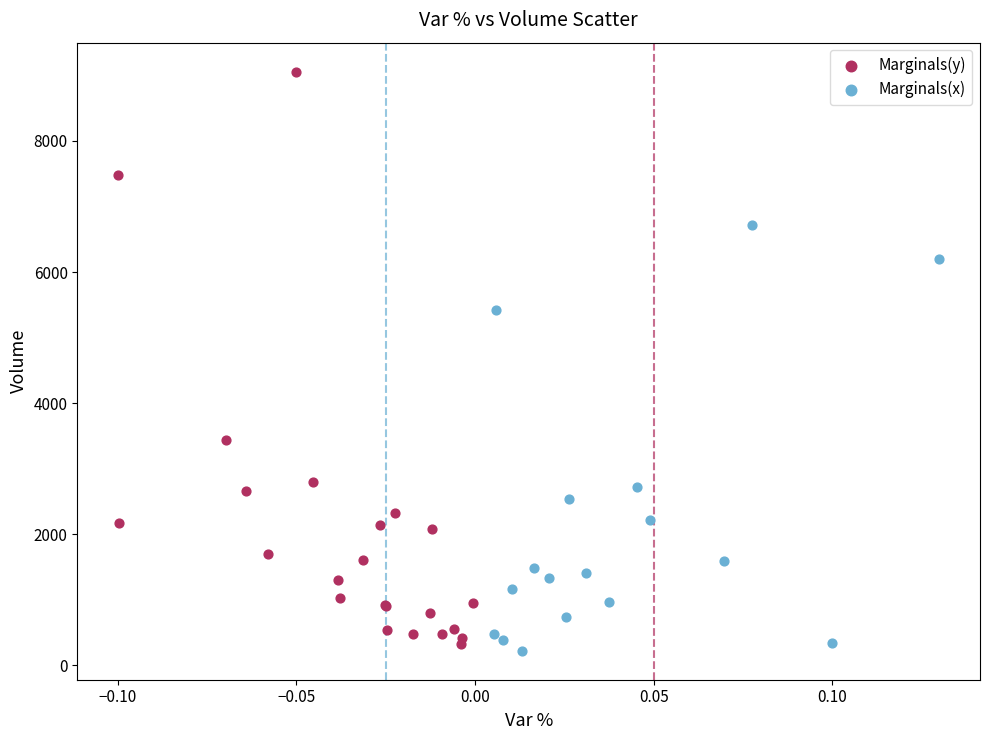

Which series contains the lowest Y value?

Marginals(x)